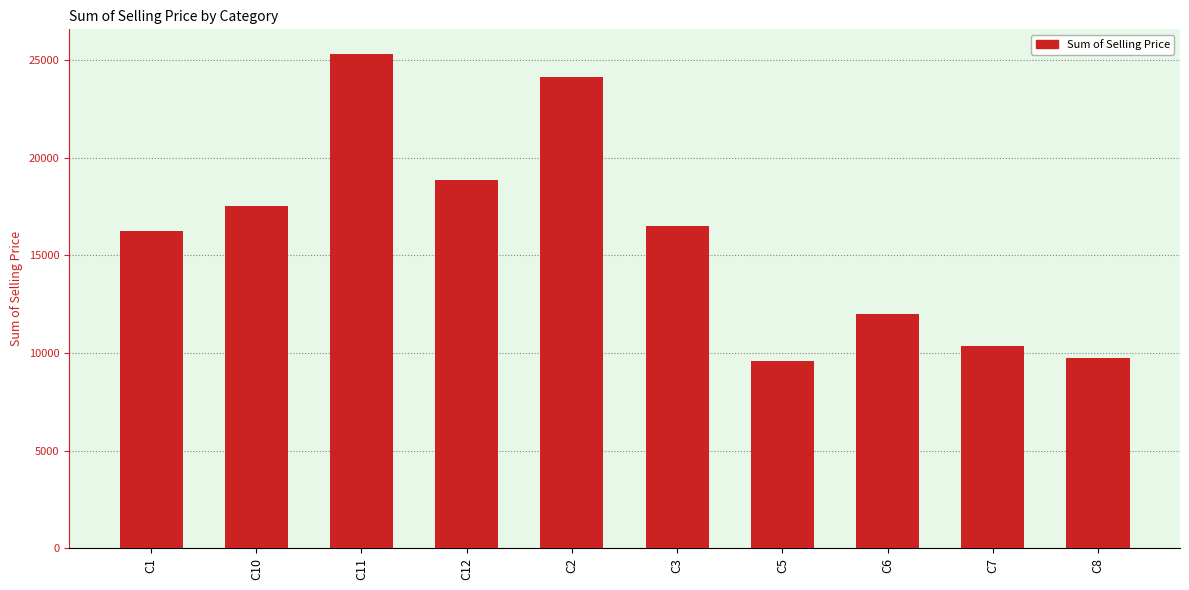

What position from the left is C12?

4